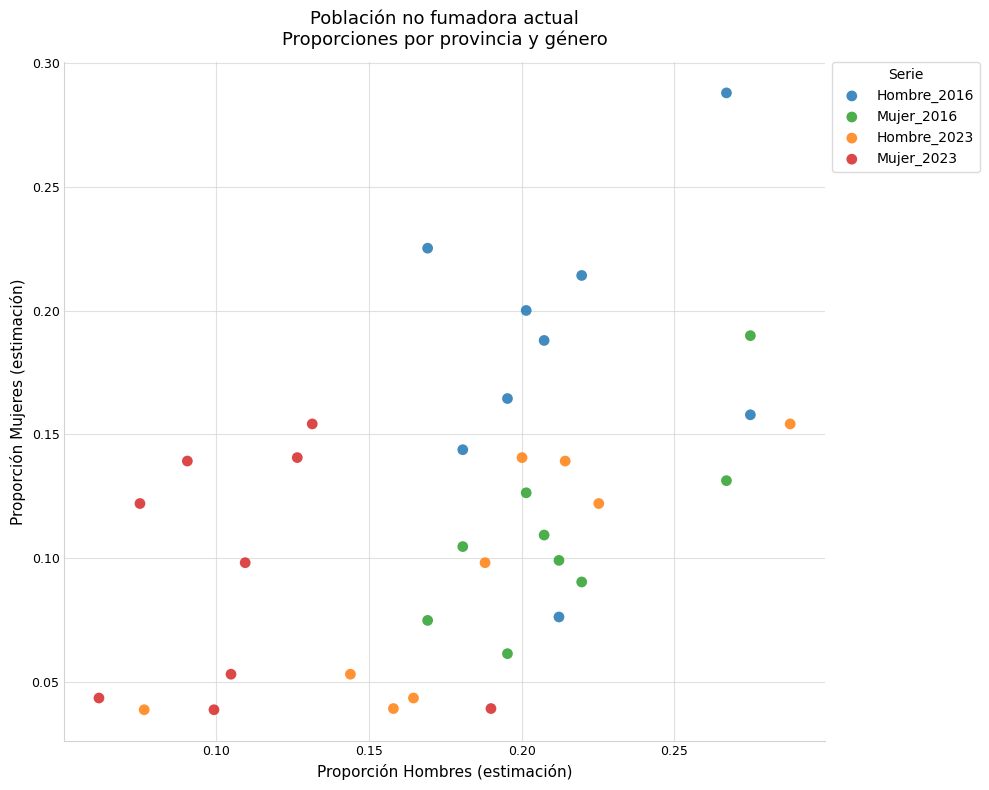

Which series has the largest Y range (max minus min)?

Hombre_2016